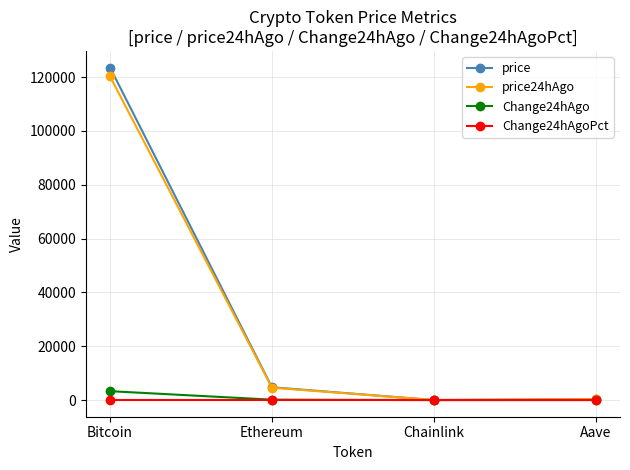

Which series has the largest range (max minus min)?

price